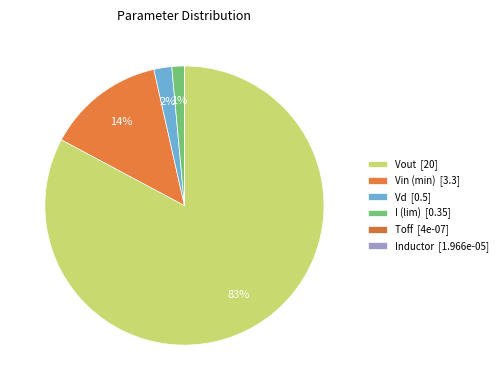

Which slice is the largest?

Vout